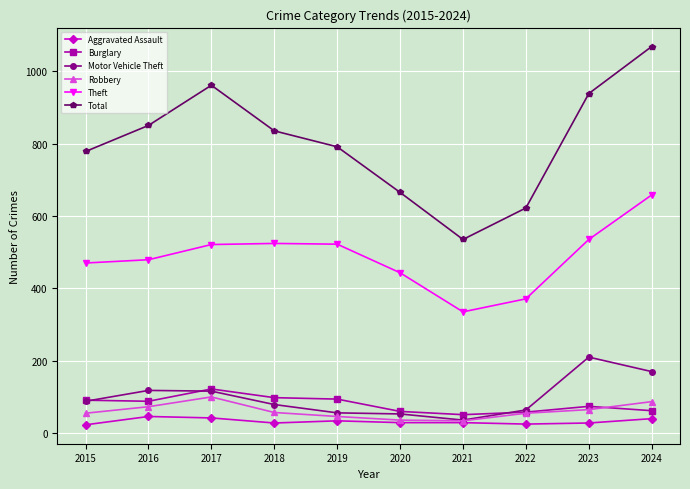

At which category is the sum across all series the highest?

2024